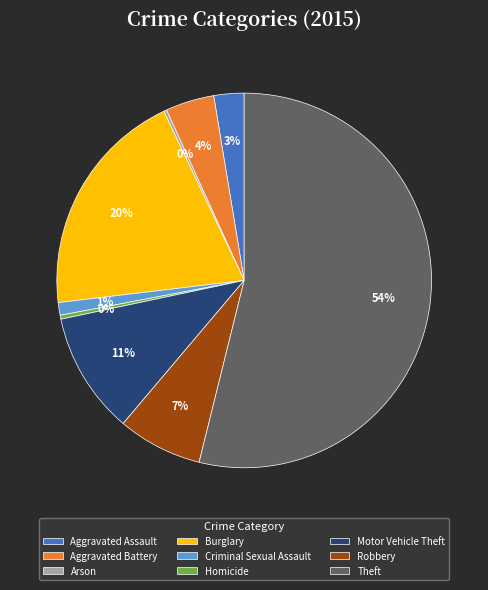

Is it true that Theft is 64% of the pie?

False